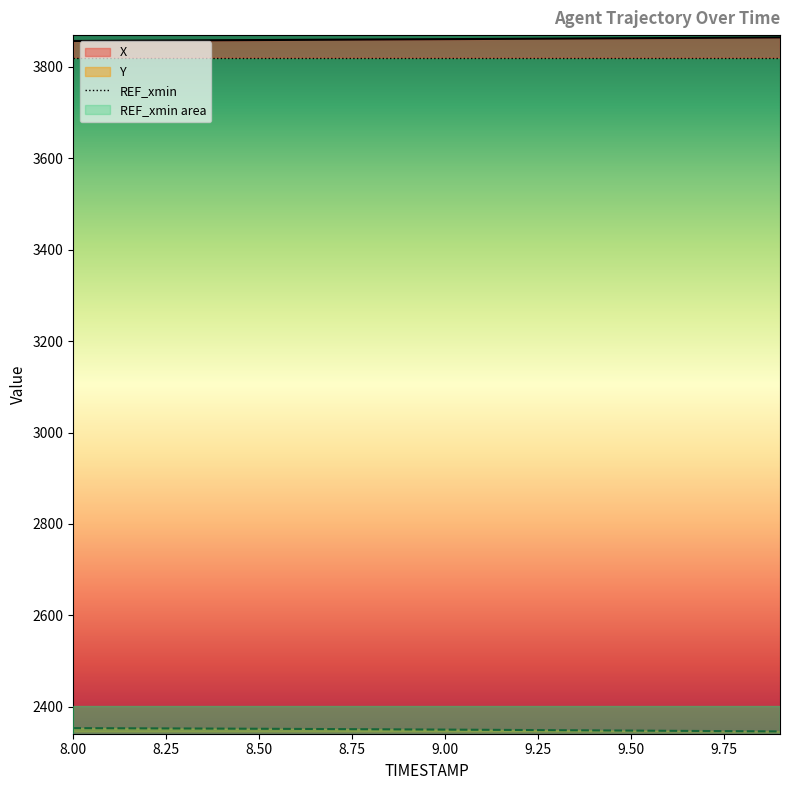

True or false: X has more than 0 interior local peaks.

False